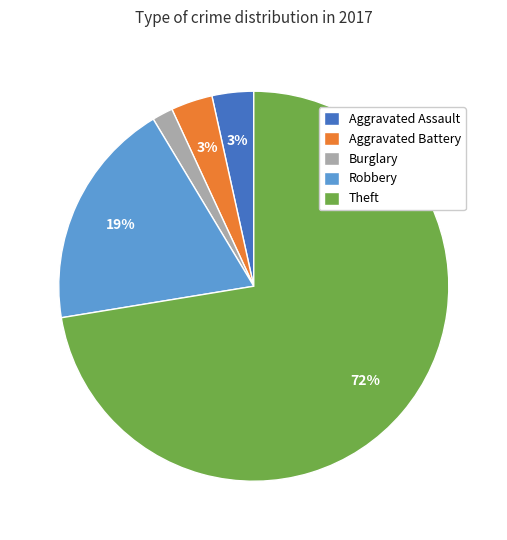

Which category has the smallest portion of the pie?

Burglary